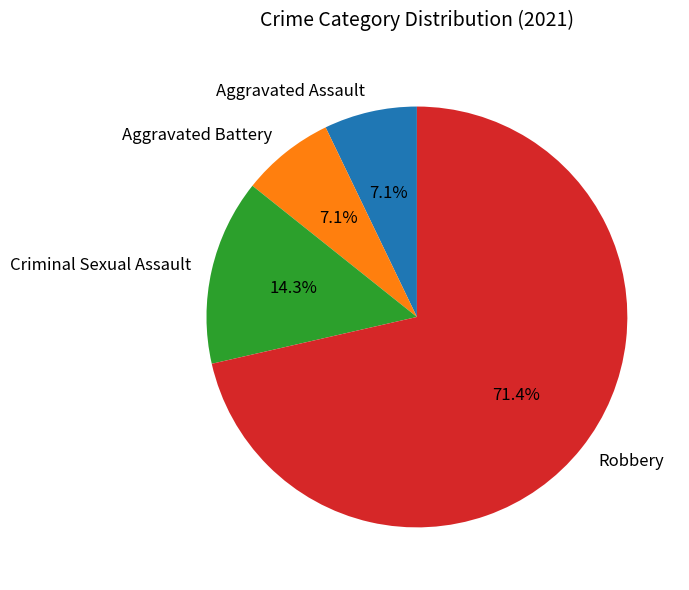

Does Aggravated Battery account for over 50% of the chart?

No